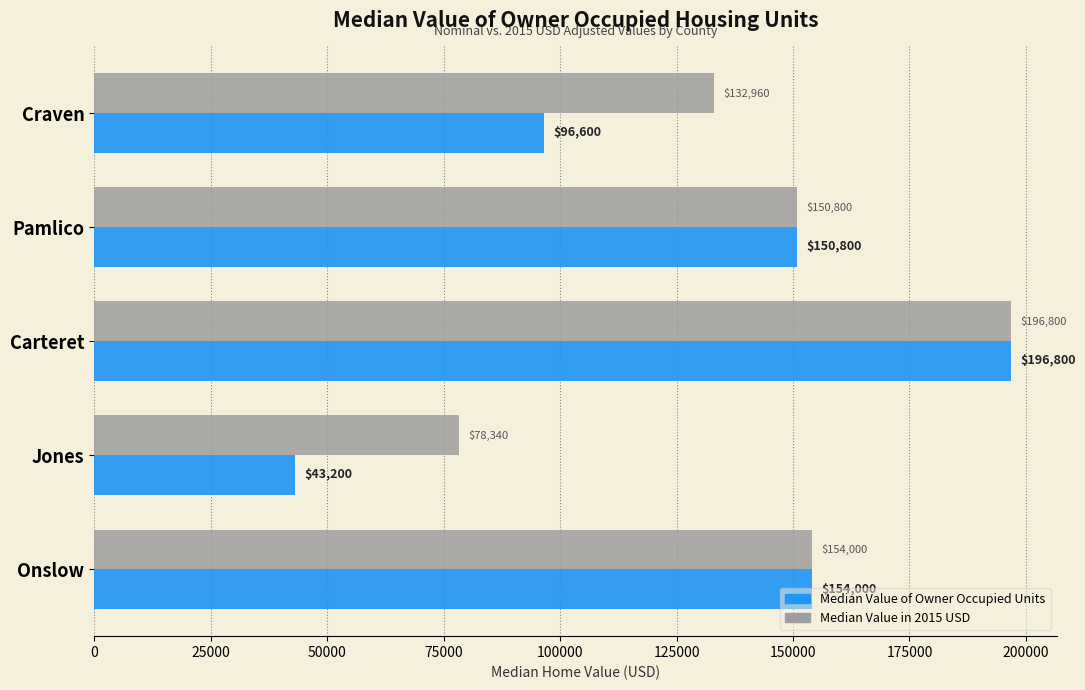

List the labels in order of Median Value of Owner Occupied Units value, smallest first.

Jones, Craven, Pamlico, Onslow, Carteret